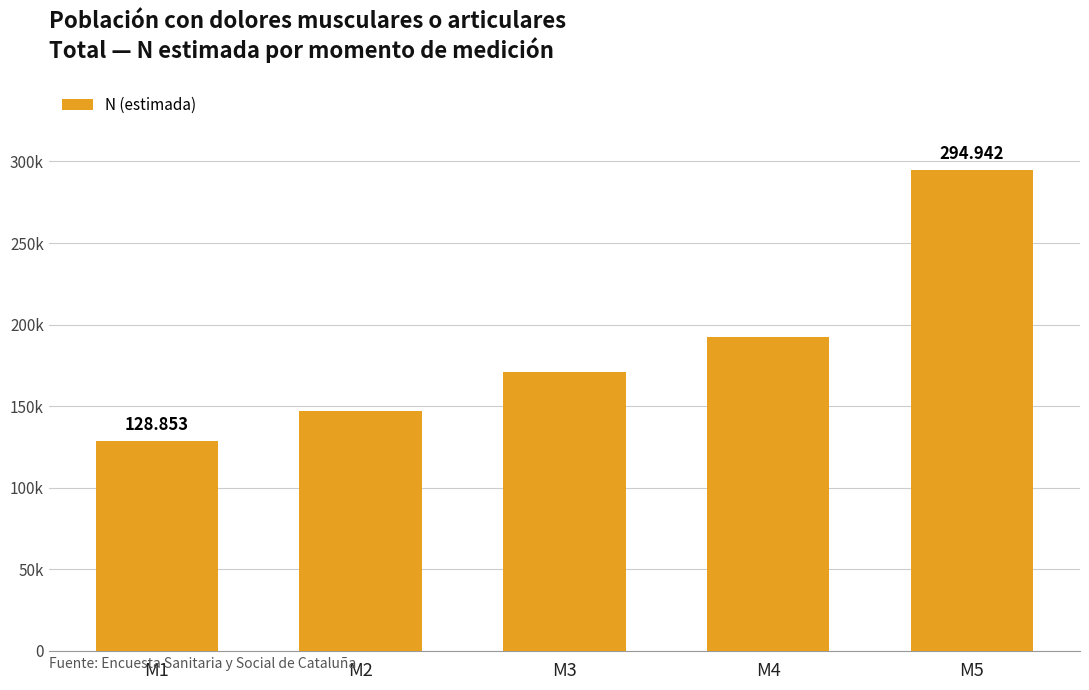

What is the difference between the maximum and minimum values?

166089